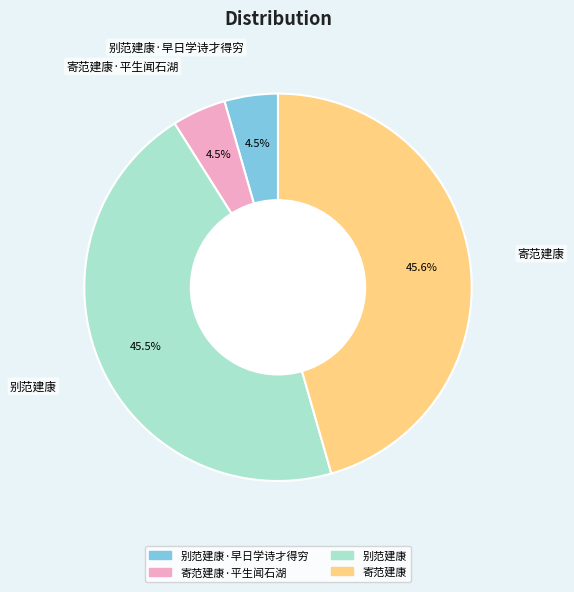

What is the ratio of the value at 寄范建康 to the value at 别范建康?

1.0